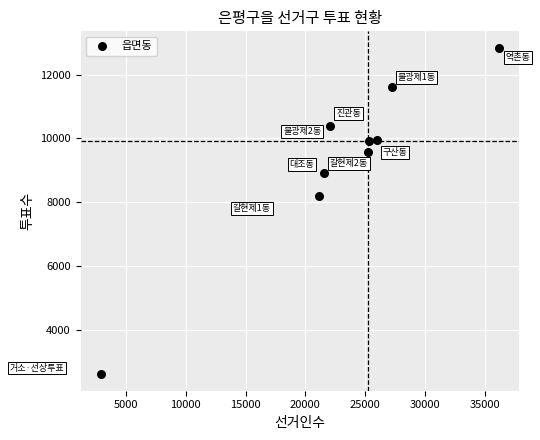

What is the range of X values (max minus min)?

33328